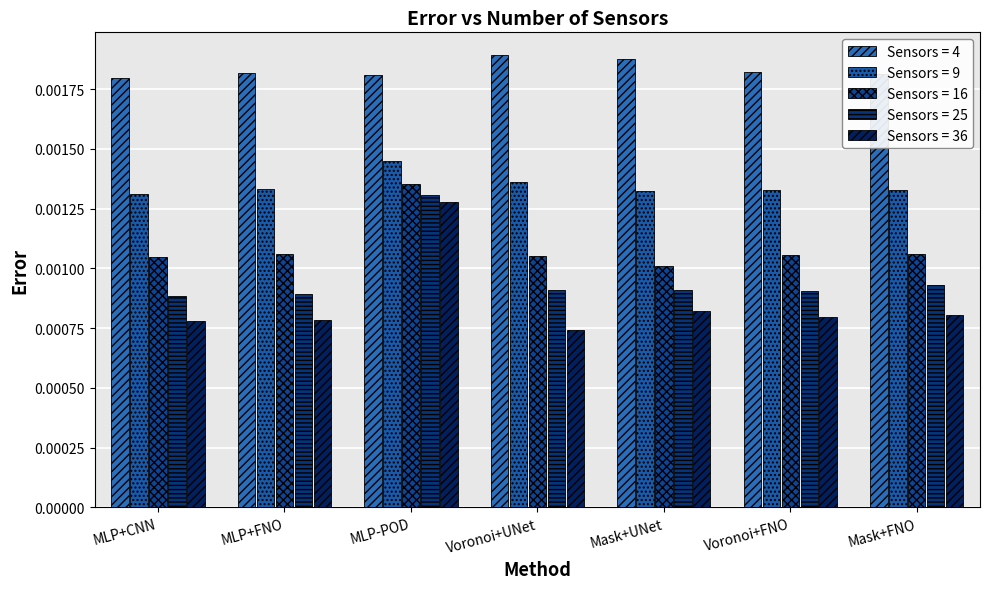

What is the label of the 6th bar from the right?

MLP+FNO